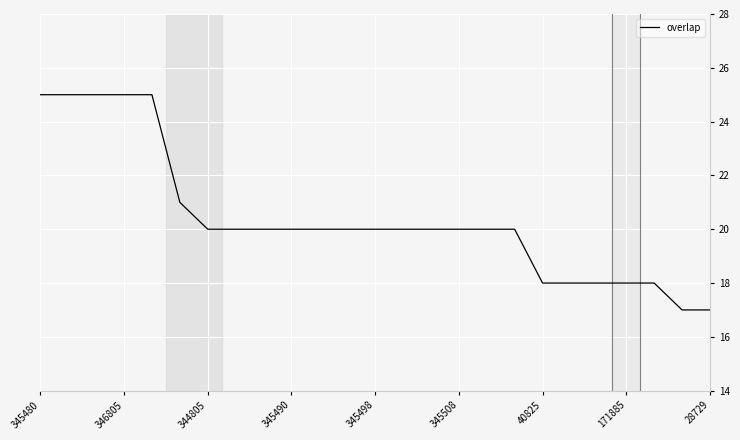

What is the maximum value shown in the chart?

25